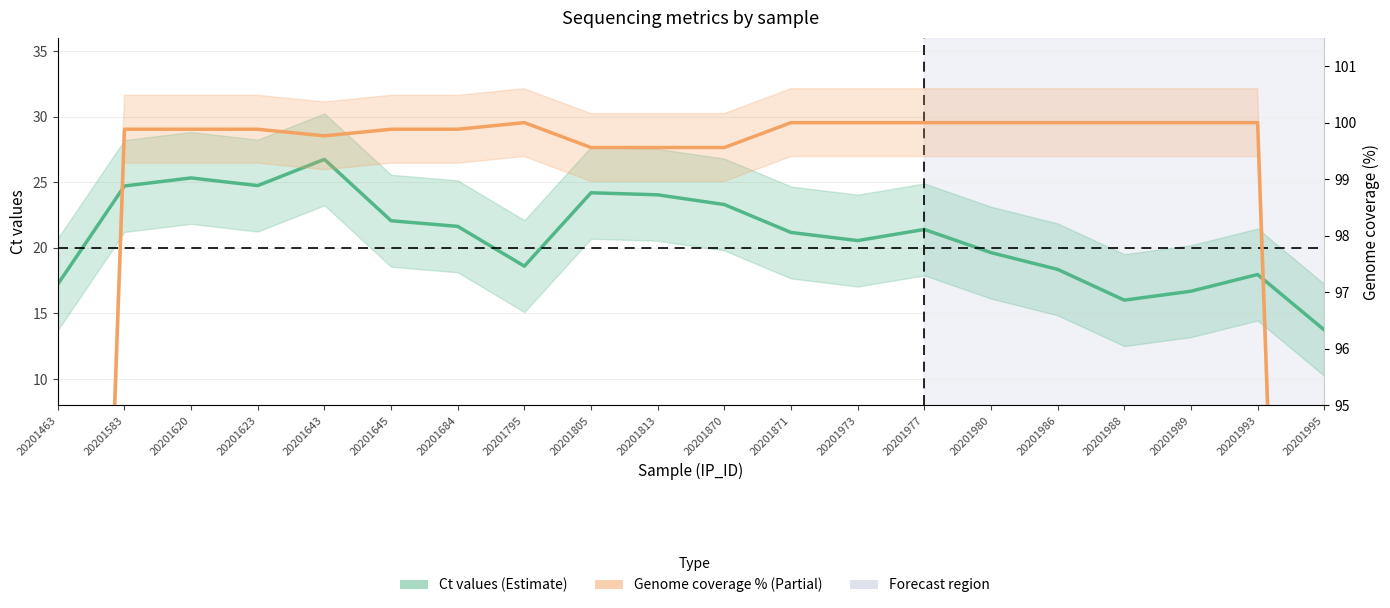

Reading left to right, extract all data points from this chart.

Ct values: 20201463=17.2	20201583=24.7	20201620=25.3	20201623=24.7	20201643=26.7	20201645=22.1	20201684=21.6	20201795=18.6	20201805=24.2	20201813=24.0	20201870=23.3	20201871=21.2	20201973=20.6	20201977=21.4	20201980=19.6	20201986=18.4	20201988=16.0	20201989=16.7	20201993=18.0	20201995=13.7
Genome coverage %: 20201463=66.5	20201583=99.9	20201620=99.9	20201623=99.9	20201643=99.8	20201645=99.9	20201684=99.9	20201795=100.0	20201805=99.6	20201813=99.6	20201870=99.6	20201871=100.0	20201973=100.0	20201977=100.0	20201980=100.0	20201986=100.0	20201988=100.0	20201989=100.0	20201993=100.0	20201995=66.7